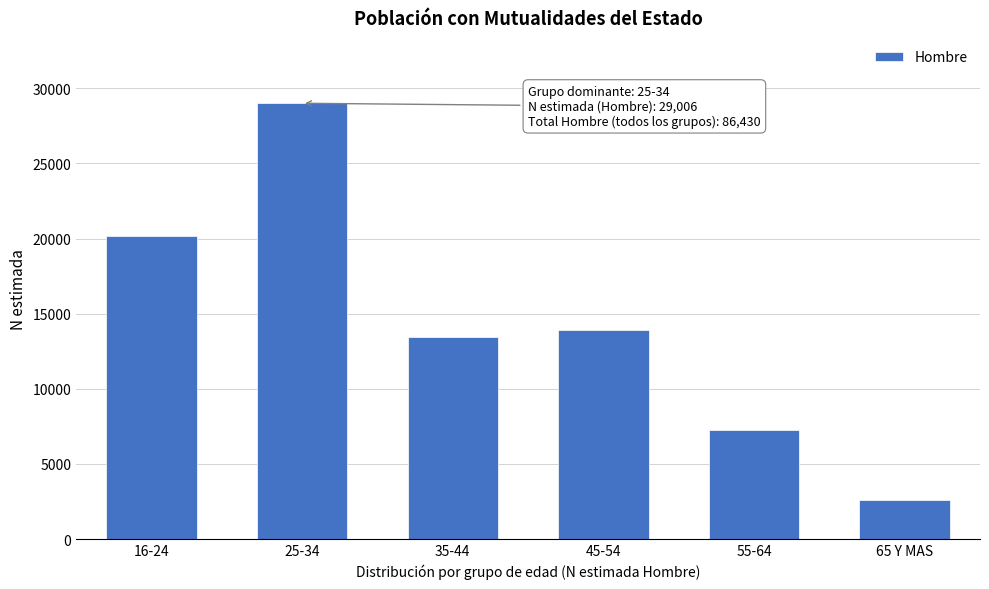

Reading left to right, transcribe all the data shown in this chart.

16-24=20183	25-34=29006	35-44=13443	45-54=13934	55-64=7271	65 Y MAS=2593